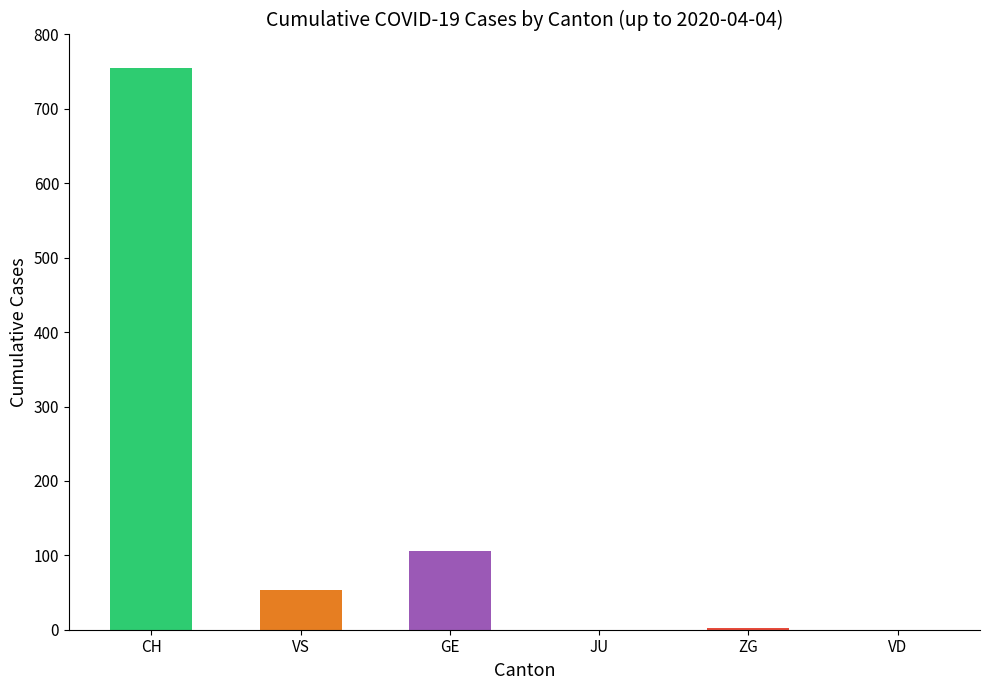

How many distinct data groups are displayed?

1